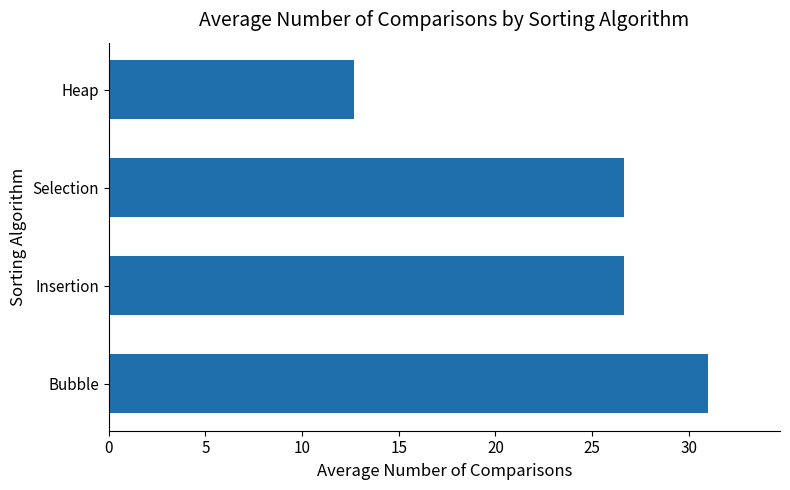

What is the ratio of the value at Heap to the value at Insertion?

0.5